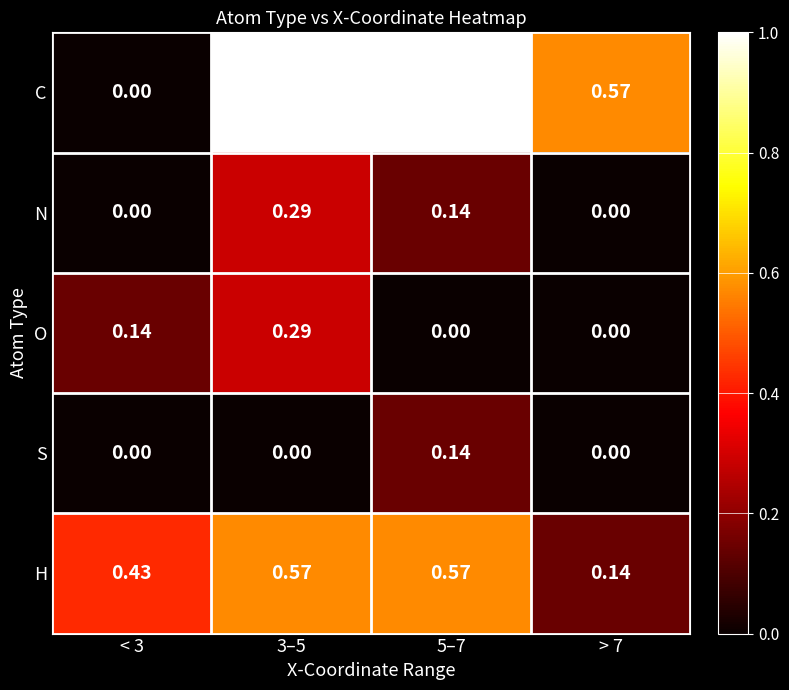

Is the value of N at 3–5 greater than the value of O at > 7?

Yes